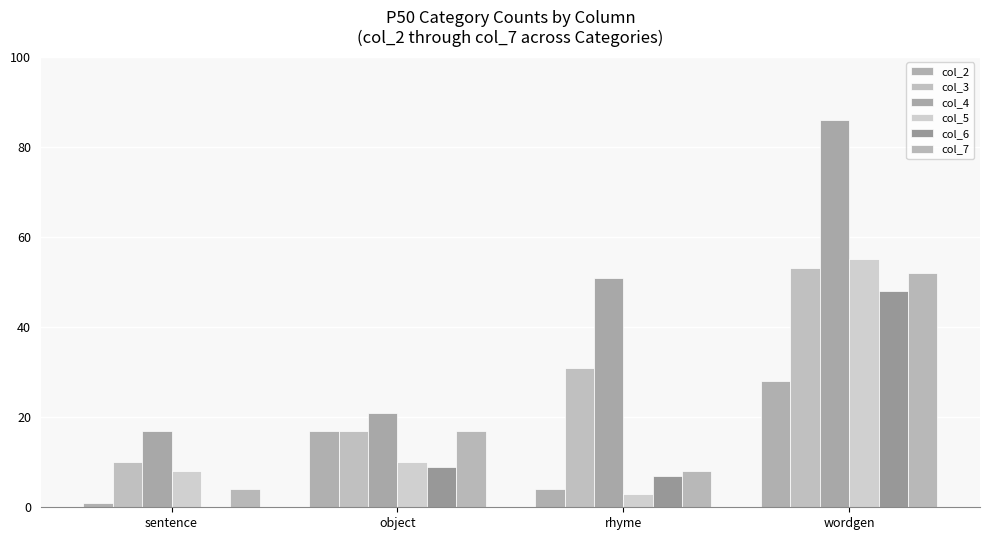

Count the col_2 values in the range 4 to 28.

3